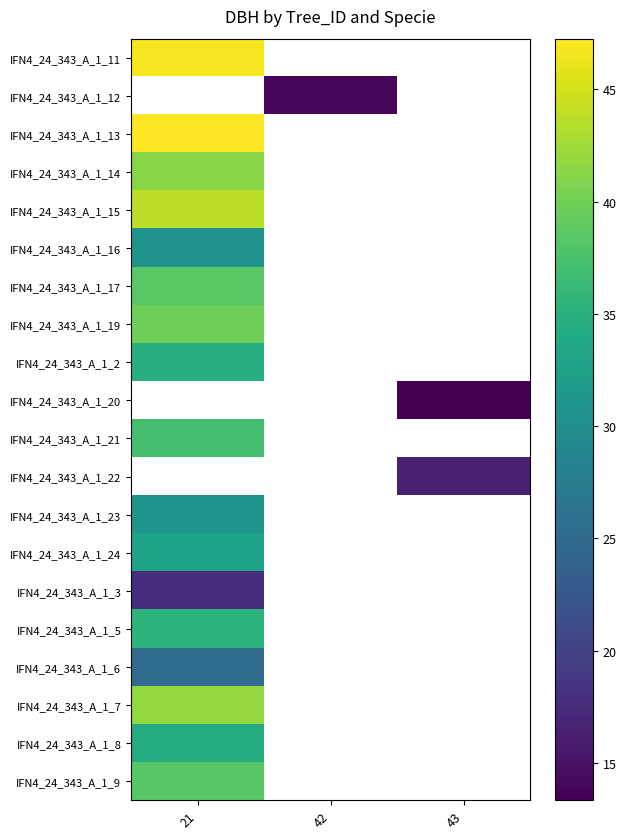

Which category has the highest value across all series?

21